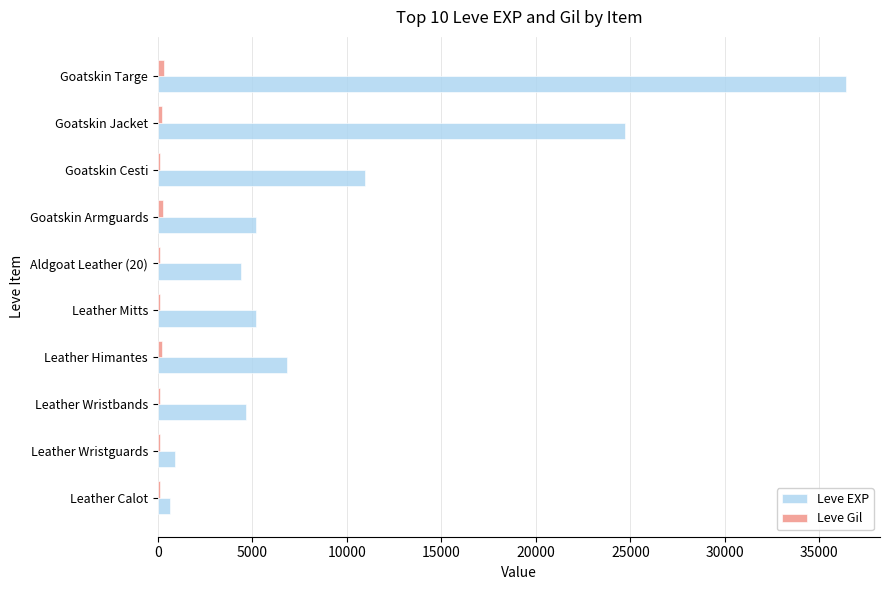

At which category does the chart reach its peak across all series?

Goatskin Targe